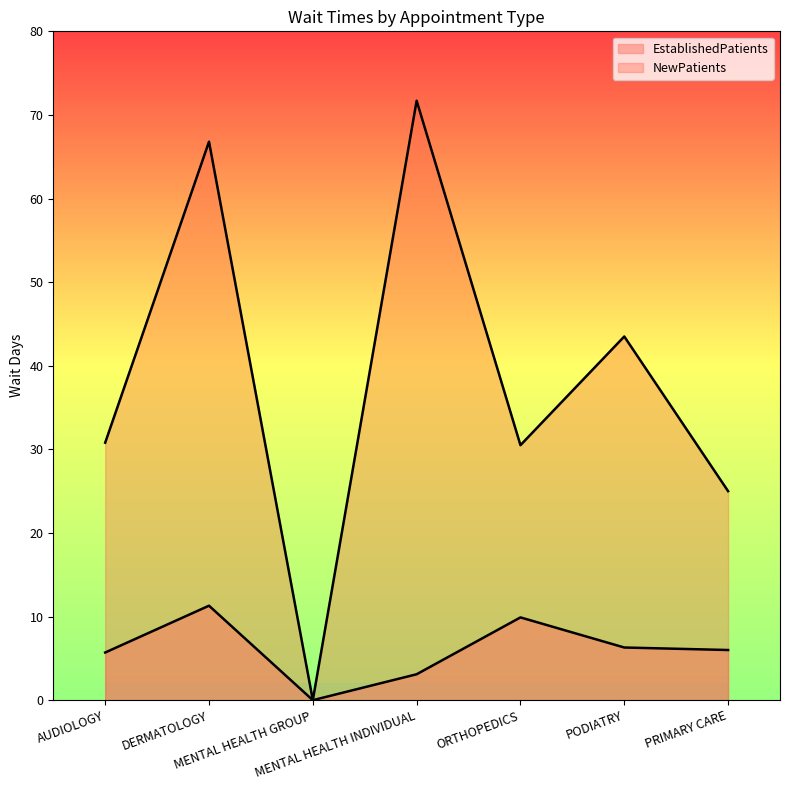

How many values in NewPatients are above zero?

6